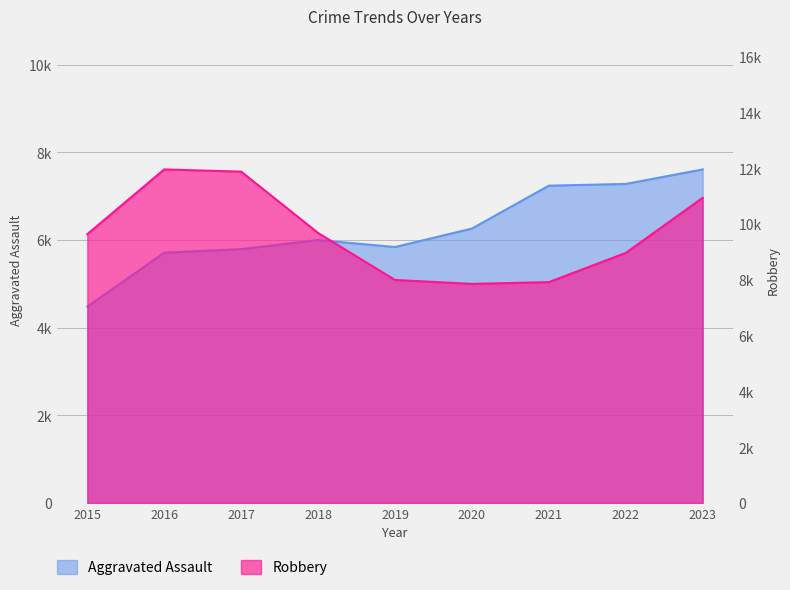

At how many categories does at least one series exceed 10821?

3